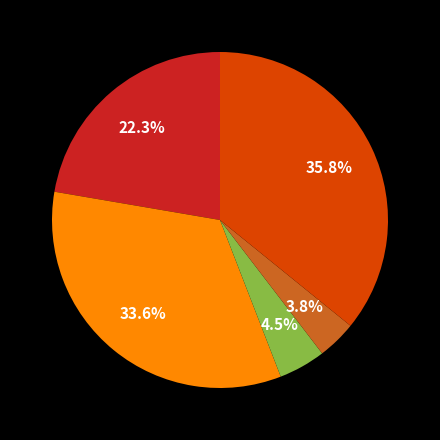

Is there a majority slice in this chart?

No